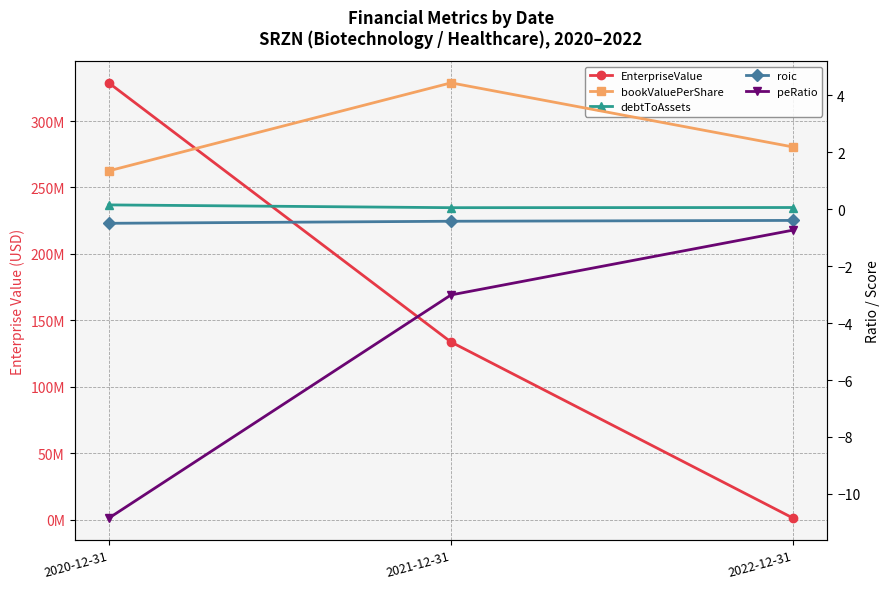

True or false: roic has a value of -0.6 at 2022-12-31.

False